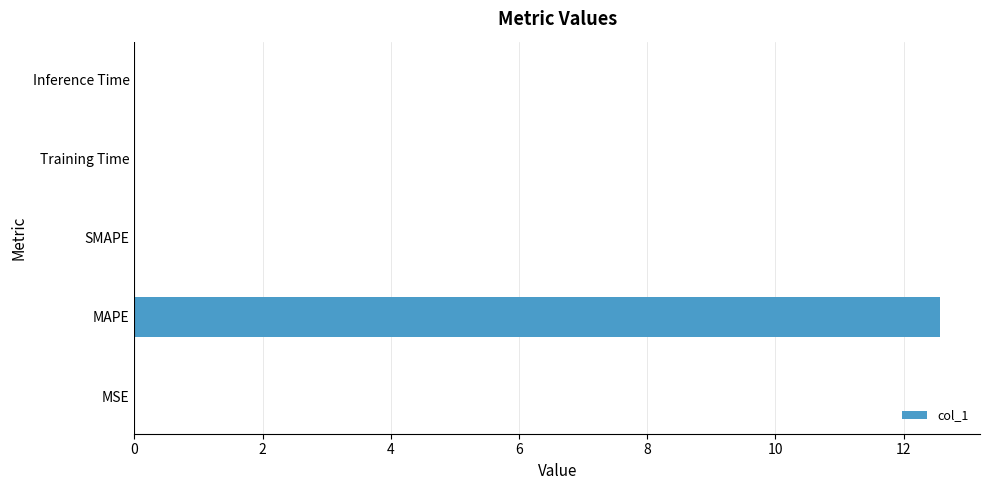

True or false: the data shows 0.0 at Inference Time.

True